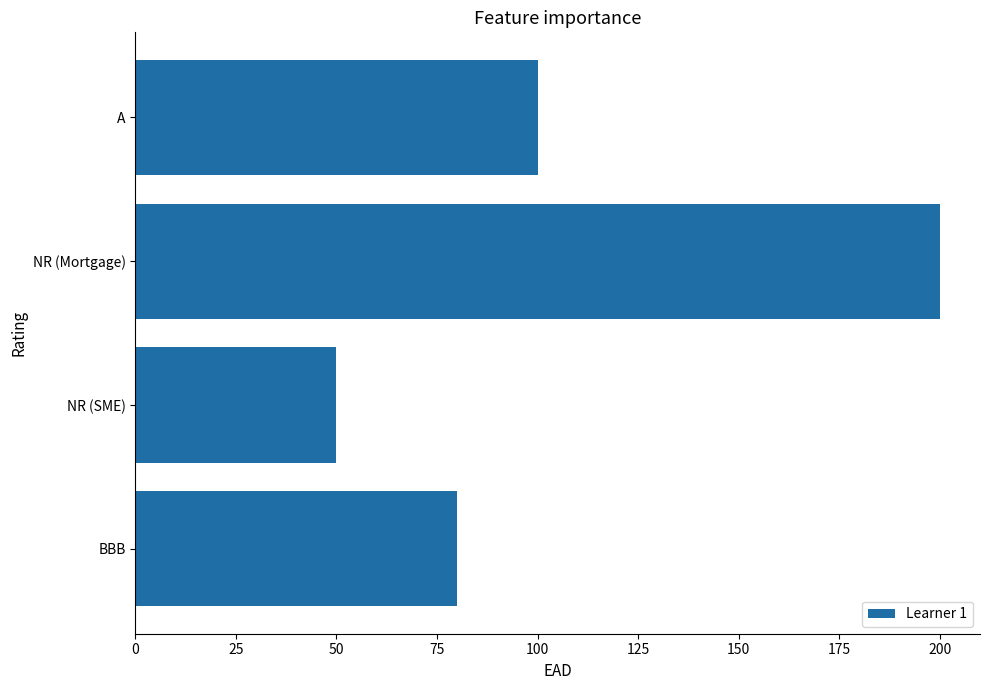

Reading bottom to top, what are all the values shown in this chart?

80	50	200	100